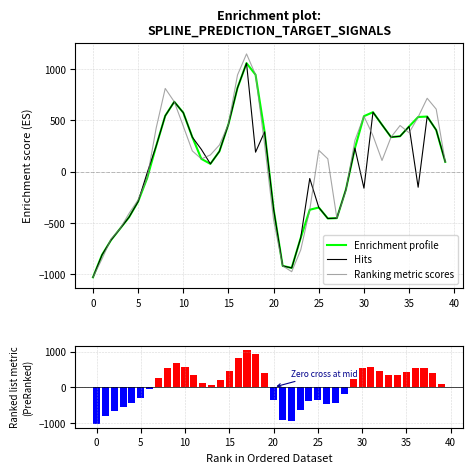

What is the sum of all spline (ranked) values?

2411.4